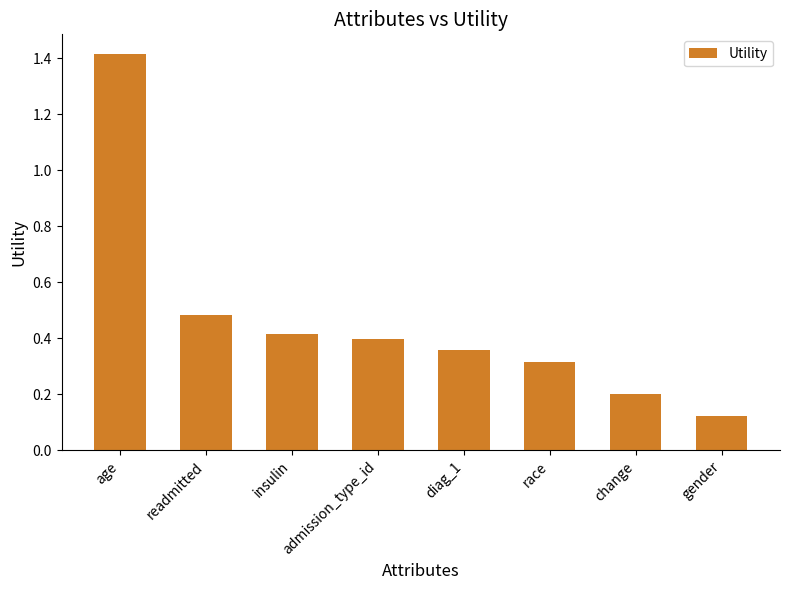

Between age and insulin, which is larger?

age